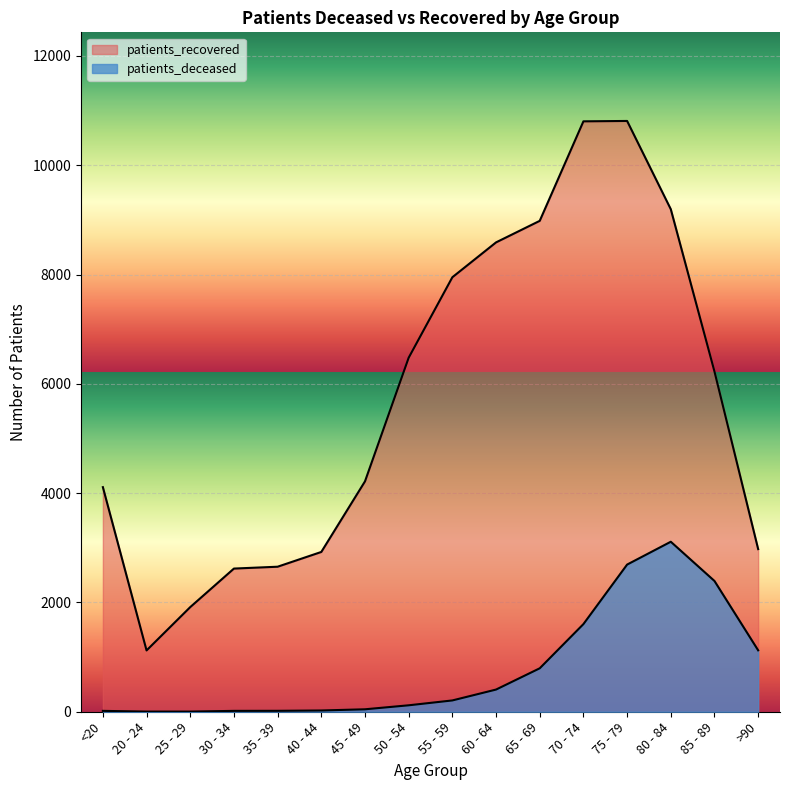

Which series has the widest spread of values?

patients_recovered